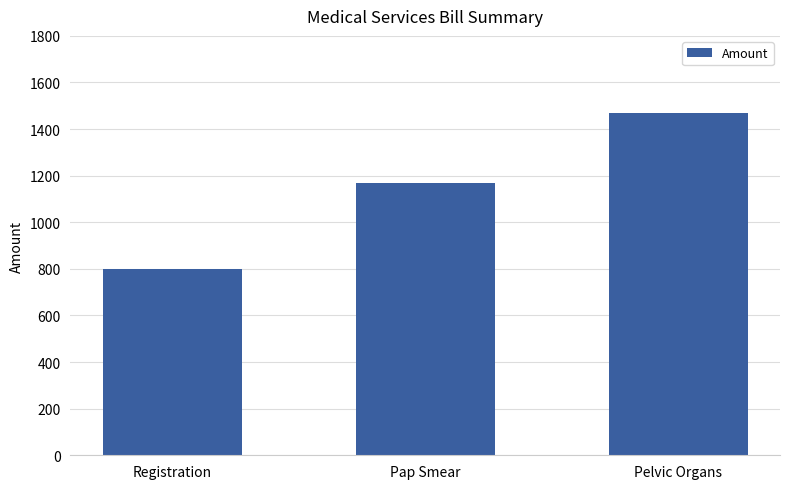

Which label corresponds to the smallest value in the chart?

Registration